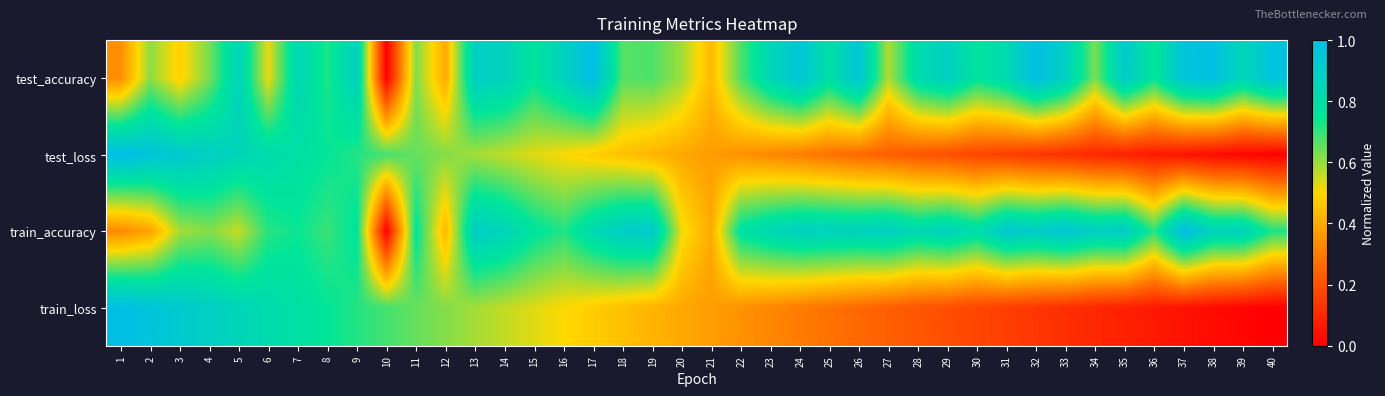

Reading left to right, transcribe all the data shown in this chart.

test_accuracy: 1=0.3	2=0.6	3=0.5	4=0.6	5=0.9	6=0.5	7=0.8	8=0.7	9=0.9	10=0.0	11=0.6	12=0.4	13=0.9	14=0.9	15=0.8	16=0.9	17=1.0	18=0.7	19=0.7	20=0.6	21=0.4	22=0.7	23=0.8	24=1.0	25=0.8	26=0.9	27=0.6	28=0.8	29=0.9	30=0.8	31=0.8	32=1.0	33=0.9	34=0.6	35=0.9	36=0.8	37=1.0	38=1.0	39=0.8	40=1.0
test_loss: 1=1.0	2=1.0	3=0.9	4=0.9	5=0.9	6=0.8	7=0.8	8=0.7	9=0.7	10=0.7	11=0.7	12=0.6	13=0.6	14=0.6	15=0.5	16=0.5	17=0.5	18=0.4	19=0.4	20=0.4	21=0.4	22=0.3	23=0.3	24=0.3	25=0.3	26=0.3	27=0.2	28=0.2	29=0.2	30=0.2	31=0.2	32=0.1	33=0.1	34=0.1	35=0.1	36=0.1	37=0.0	38=0.0	39=0.0	40=0.0
train_accuracy: 1=0.3	2=0.4	3=0.6	4=0.6	5=0.6	6=0.7	7=0.7	8=0.7	9=0.8	10=0.0	11=0.8	12=0.4	13=0.9	14=0.9	15=0.8	16=0.7	17=0.8	18=0.9	19=0.9	20=0.5	21=0.4	22=0.8	23=0.8	24=0.9	25=0.9	26=0.9	27=0.9	28=0.8	29=0.9	30=0.8	31=0.9	32=0.9	33=1.0	34=0.9	35=0.9	36=0.7	37=1.0	38=0.9	39=0.9	40=0.7
train_loss: 1=1.0	2=1.0	3=0.9	4=0.9	5=0.9	6=0.8	7=0.8	8=0.7	9=0.7	10=0.7	11=0.7	12=0.6	13=0.6	14=0.6	15=0.5	16=0.5	17=0.5	18=0.4	19=0.4	20=0.4	21=0.4	22=0.3	23=0.3	24=0.3	25=0.3	26=0.3	27=0.2	28=0.2	29=0.2	30=0.2	31=0.2	32=0.1	33=0.1	34=0.1	35=0.1	36=0.1	37=0.0	38=0.0	39=0.0	40=0.0